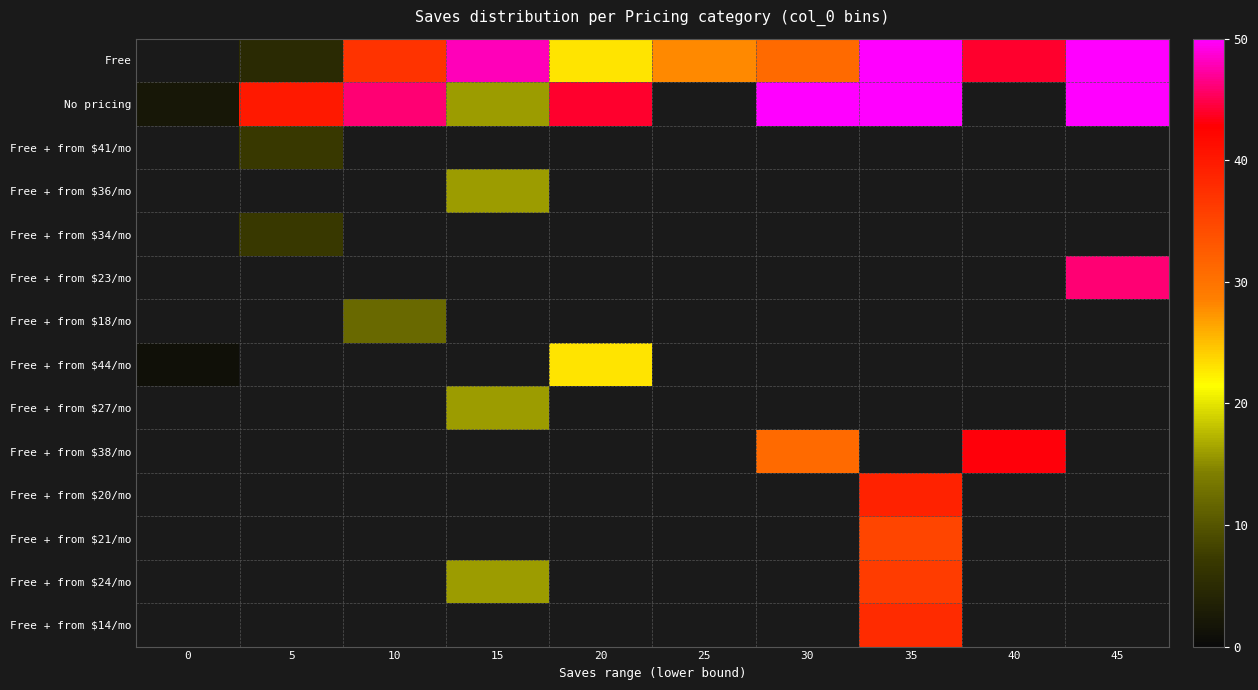

True or false: No pricing has a value of 69.0 at 20.

False